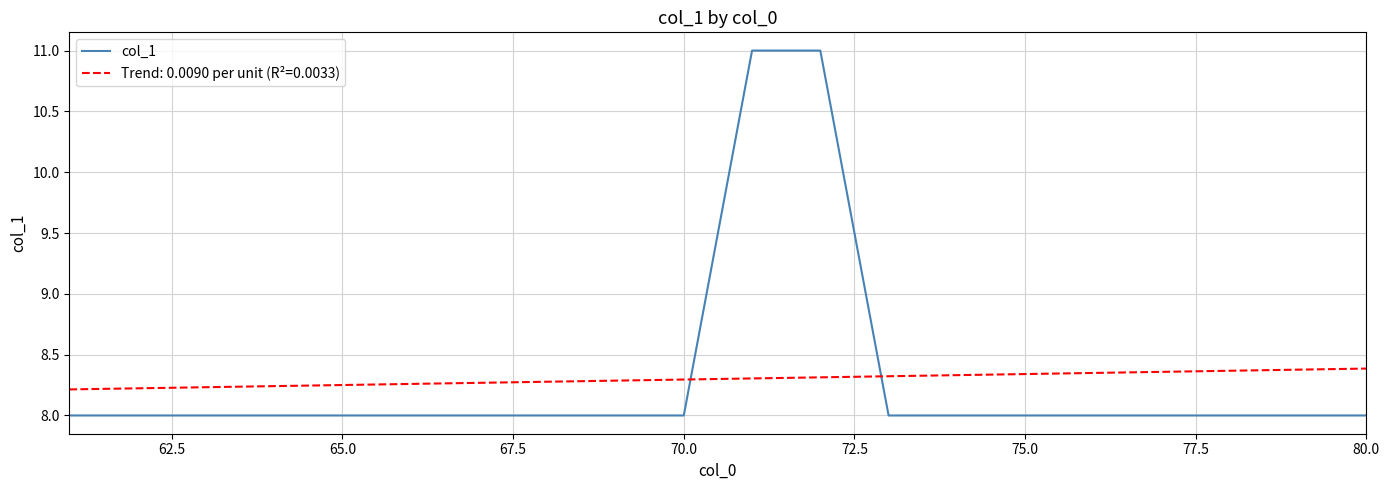

Rank the series by their maximum value, from highest to lowest.

col_1, Trend: 0.0090 per unit (R²=0.0033)